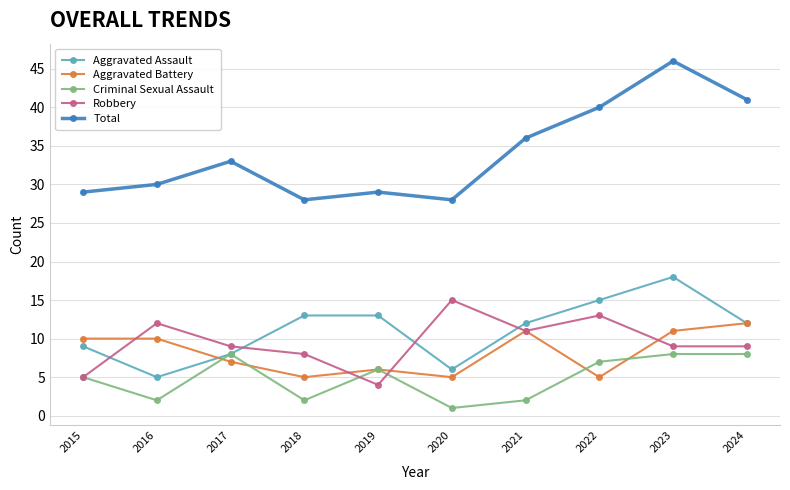

True or false: Aggravated Battery and Criminal Sexual Assault cross at least once.

True